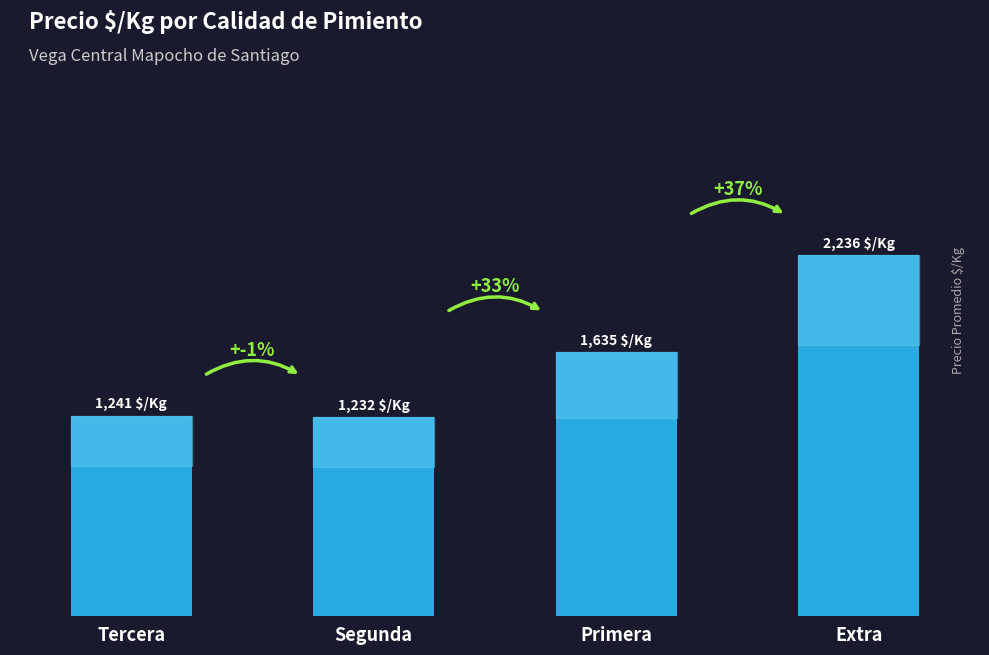

Does the chart contain any negative values?

No